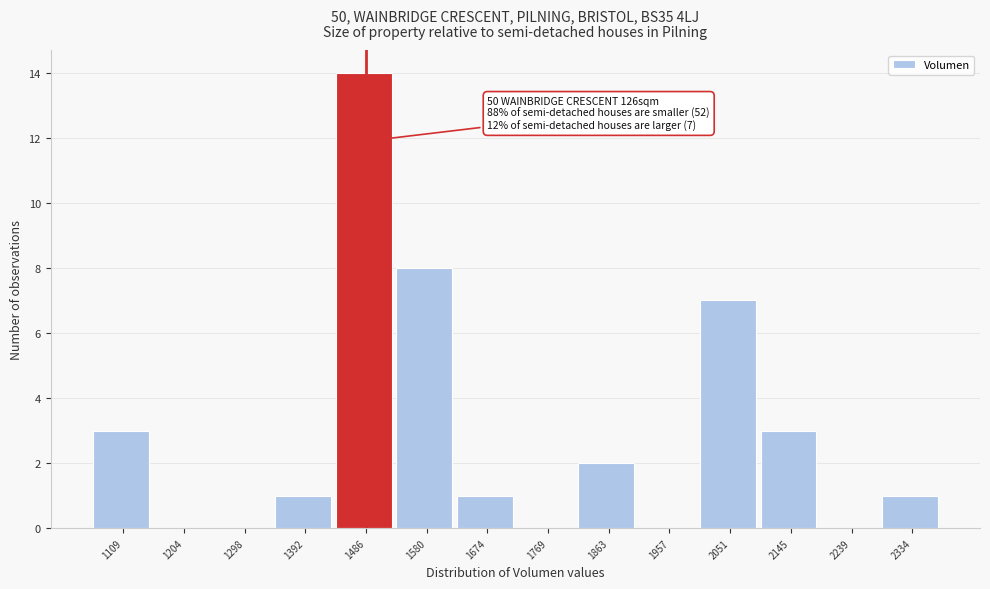

Which range on the x-axis has the tallest bar?

1440 to 1530